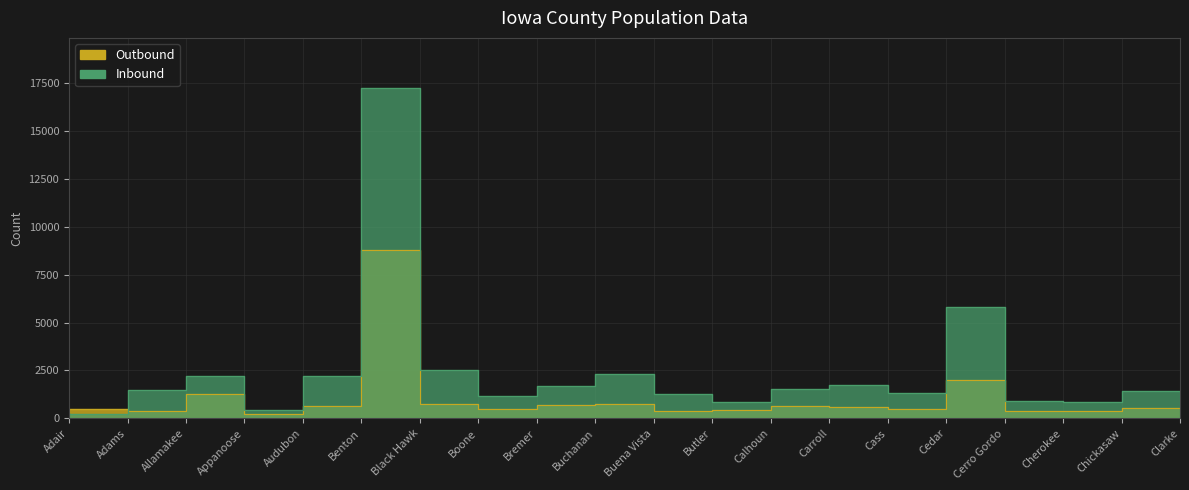

Which category has the highest value in the Inbound series?

Black Hawk